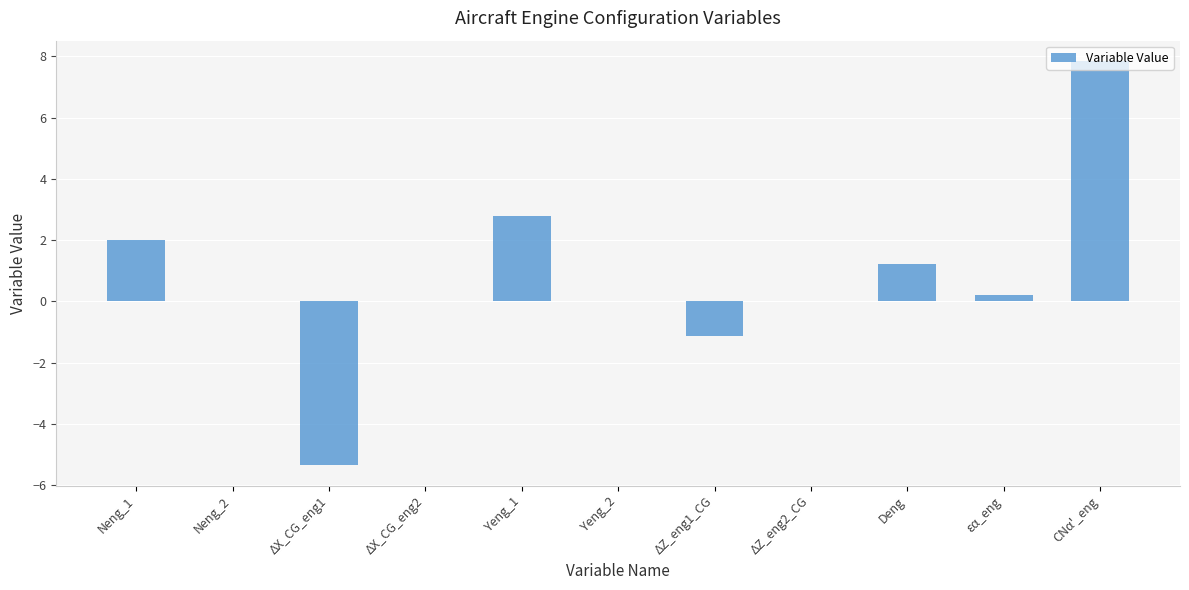

What is the maximum value shown in the chart?

7.9